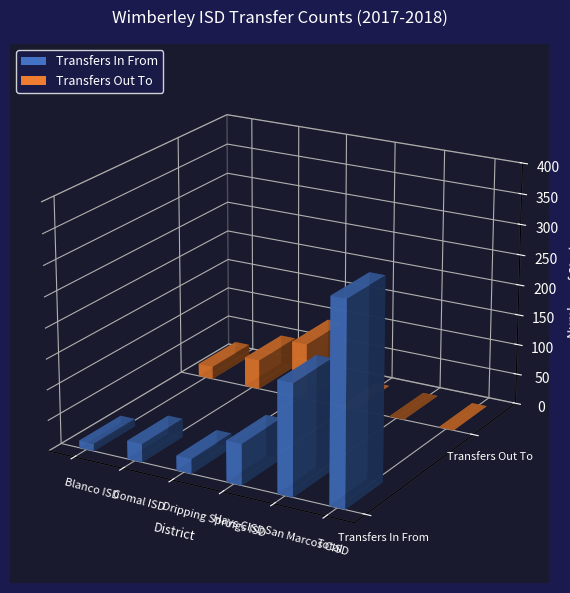

Rank the series by their average value, from lowest to highest.

Transfers Out To, Transfers In From